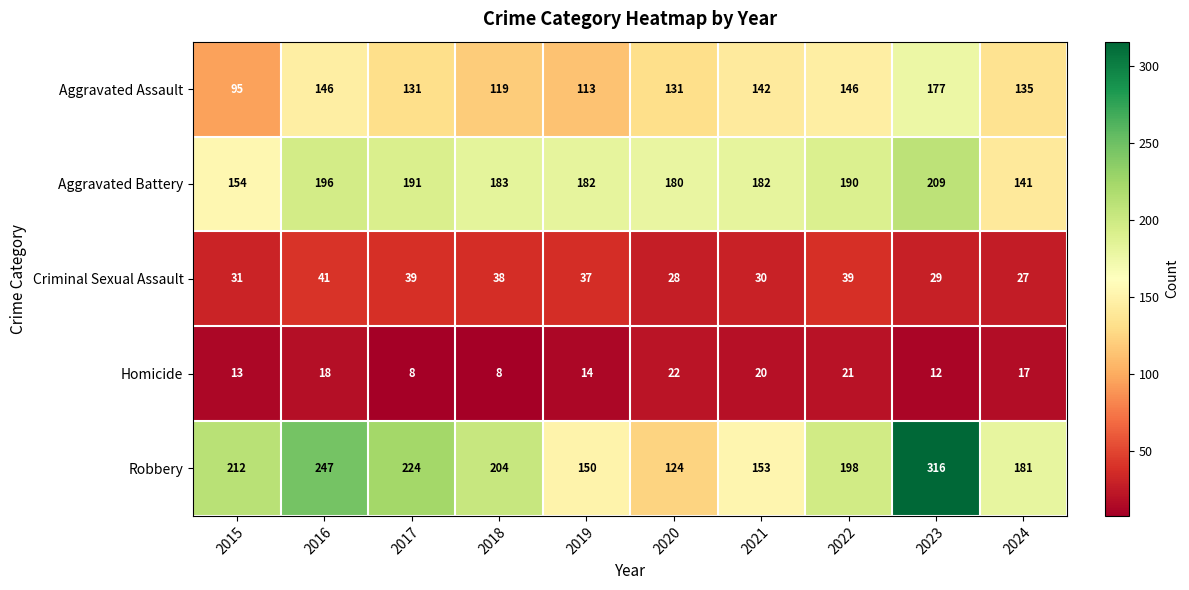

At which category is the sum across all series the highest?

2023